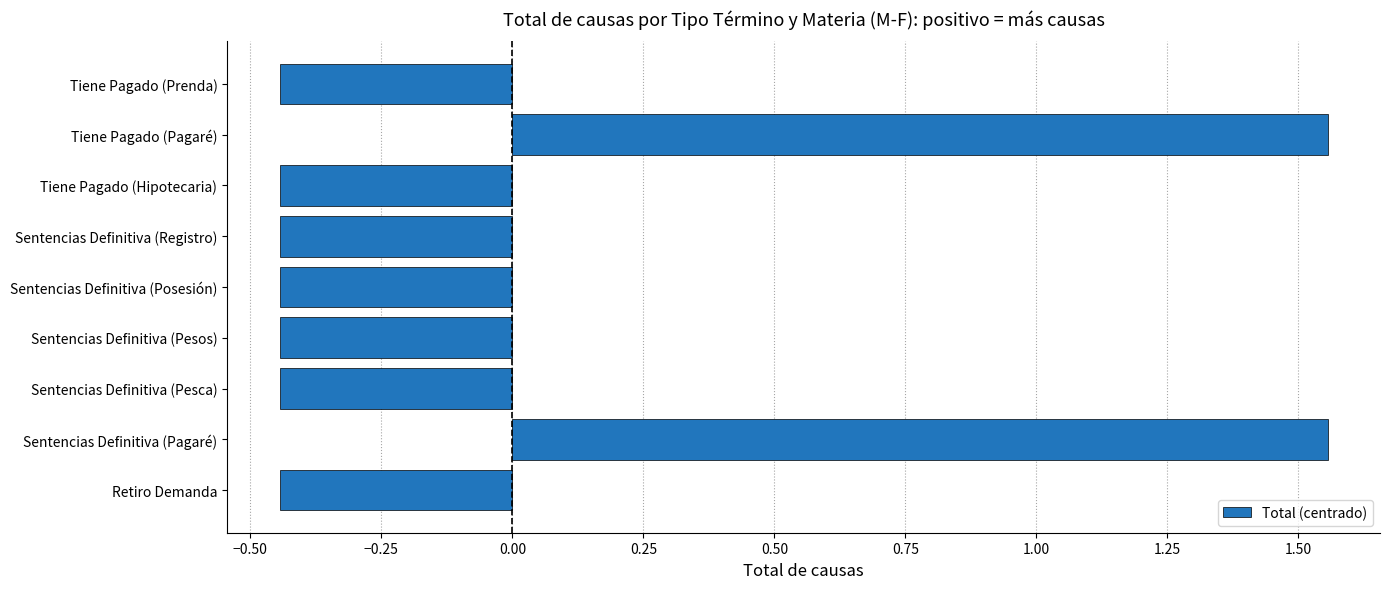

What is the difference between the values at Tiene Pagado (Pagaré) and Tiene Pagado (Hipotecaria)?

2.0